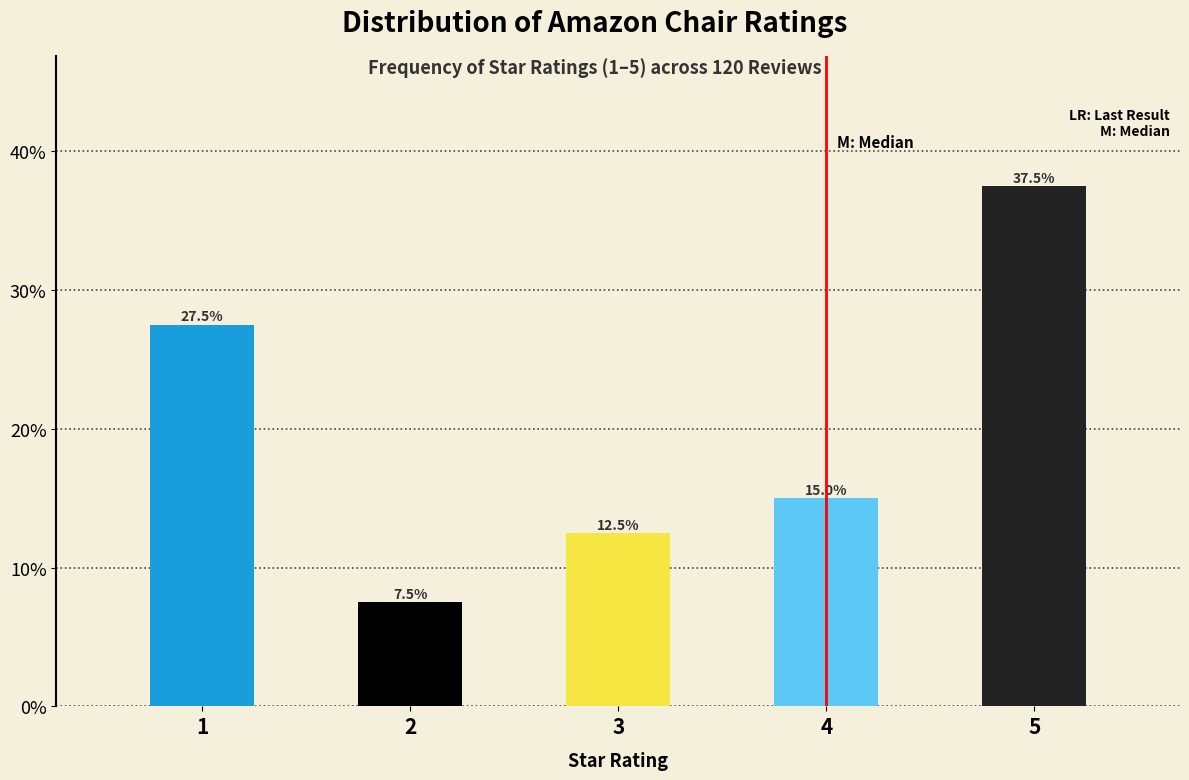

Reading right to left, list all the values displayed in this chart.

37.5	15.0	12.5	7.5	27.5